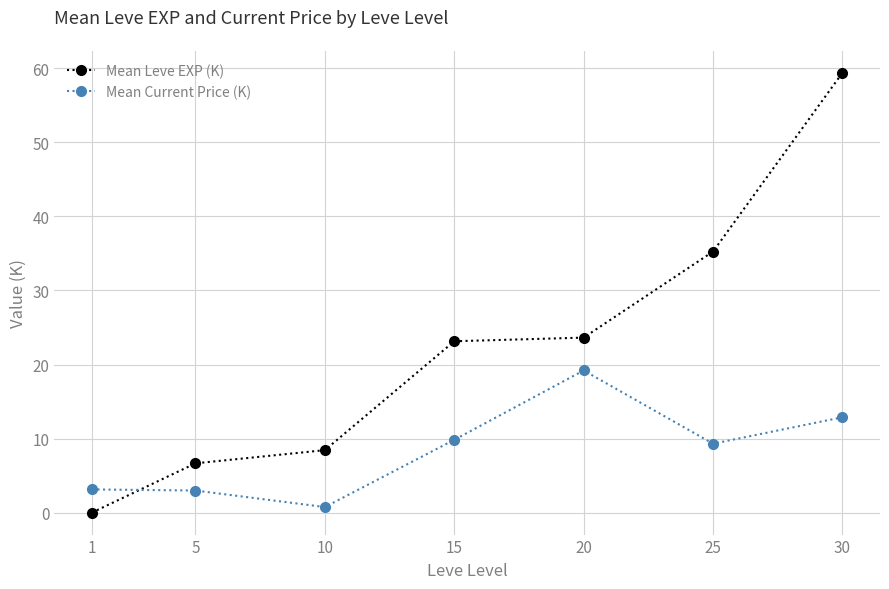

Is this an area chart (filled region under the line)?

No